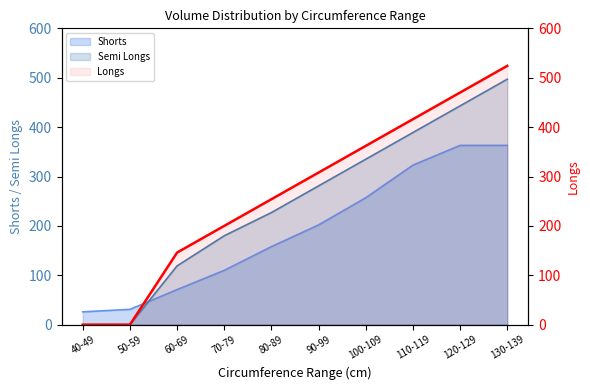

Where is the data nearest to the value 262?

80-89